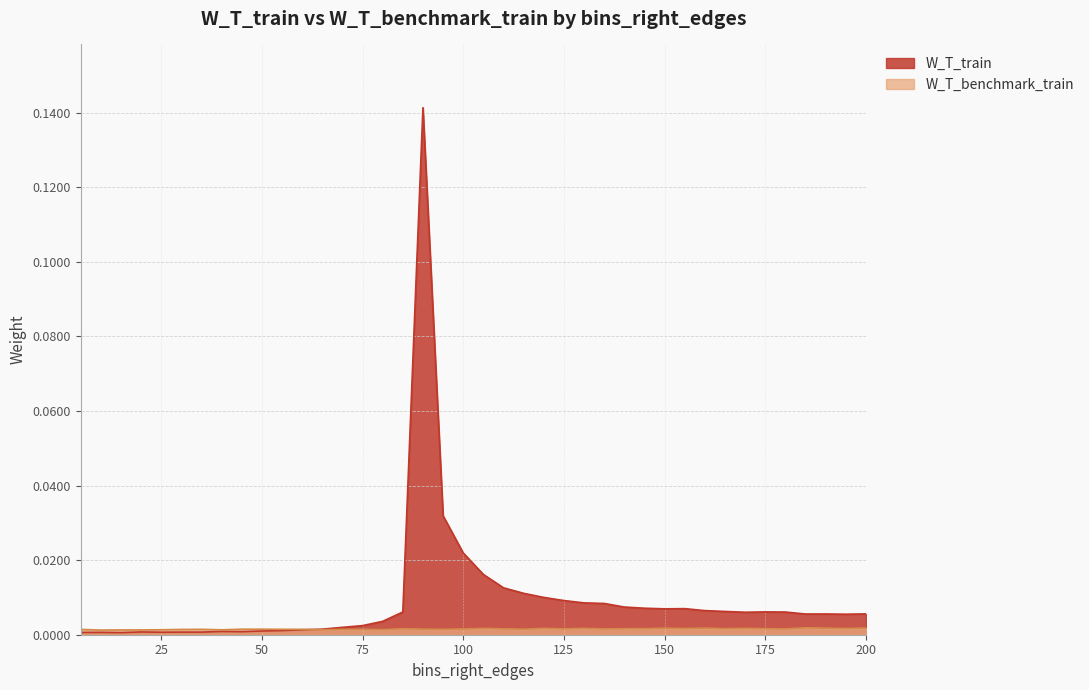

Rank the series at 175 from lowest to highest value.

W_T_benchmark_train, W_T_train